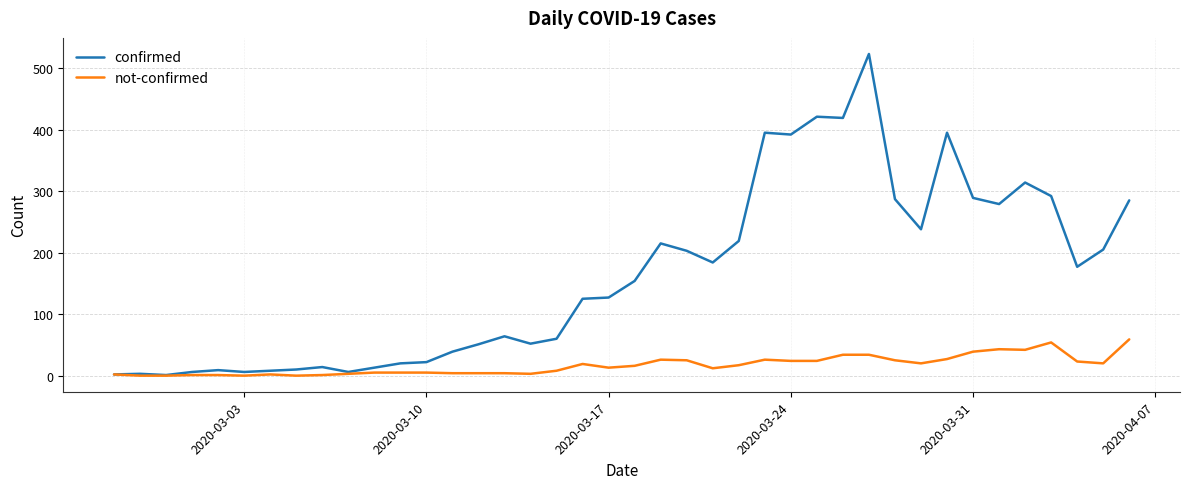

At how many categories does at least one series exceed 462?

1